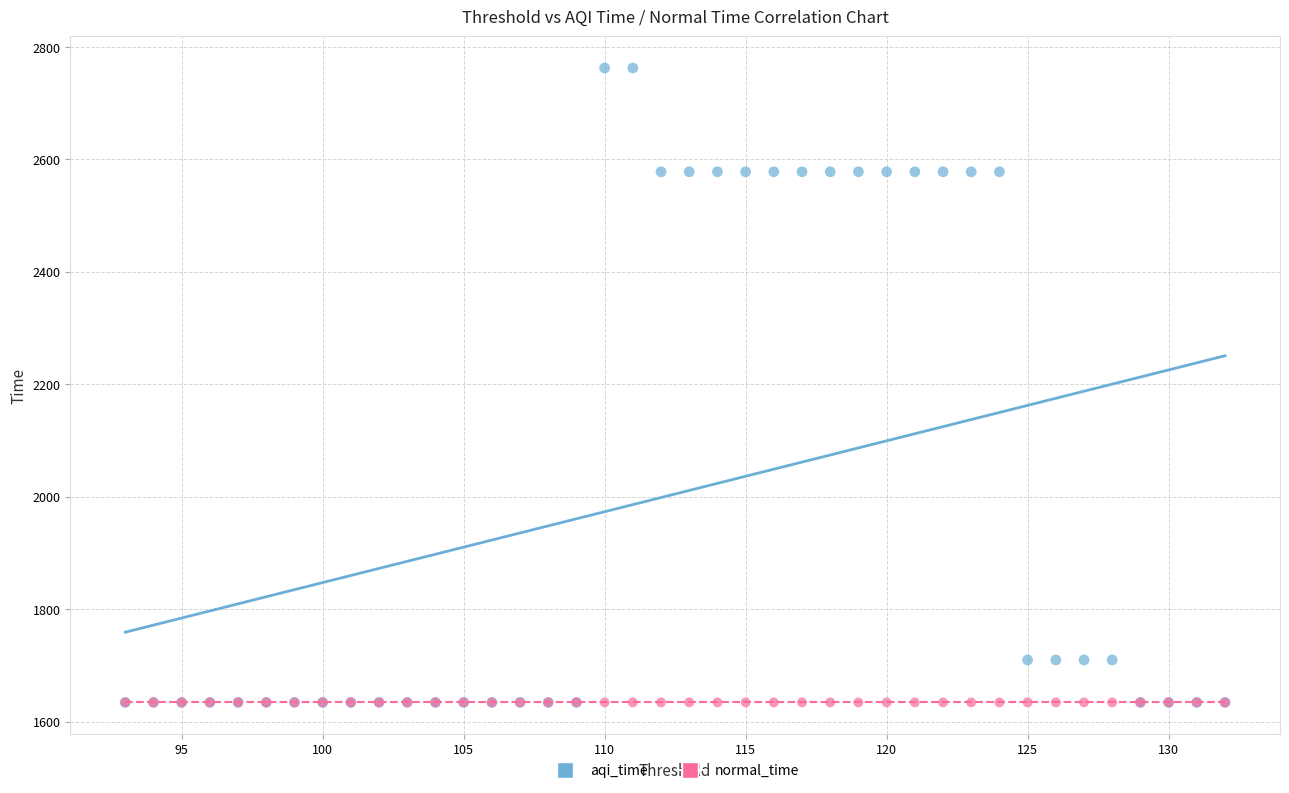

What are all the series names shown in the legend?

aqi_time, normal_time